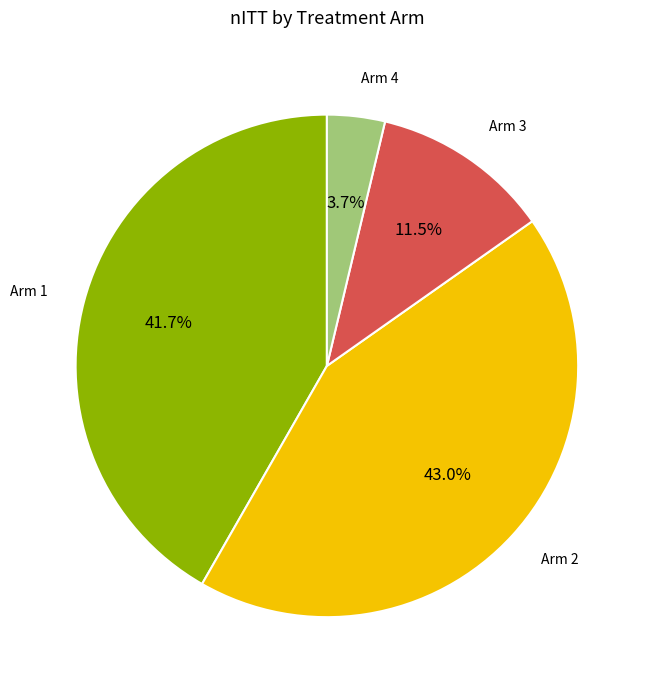

Does Arm 1 represent more than half of the total?

No